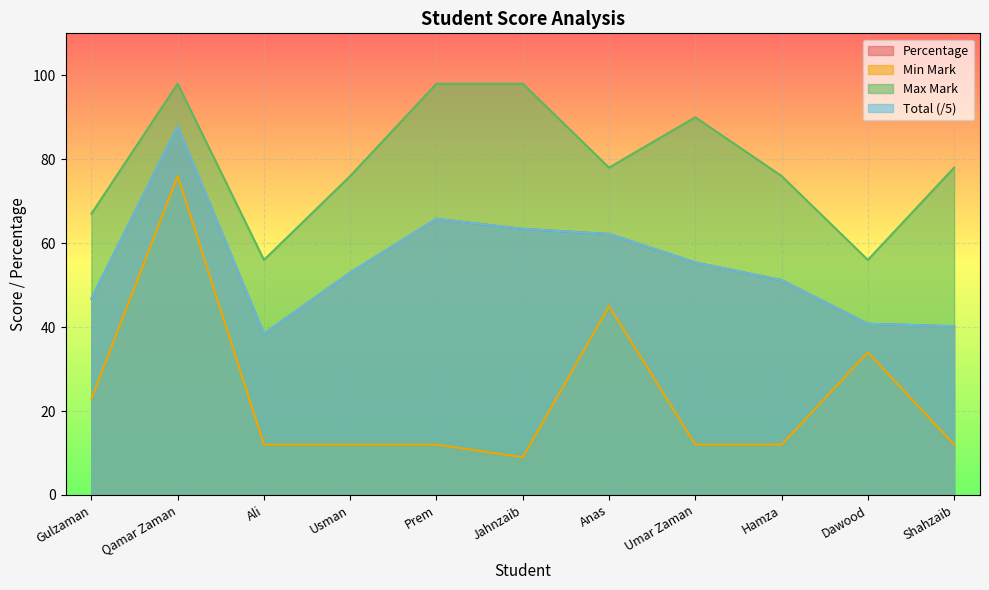

Which series has the largest total across all categories?

Max Mark